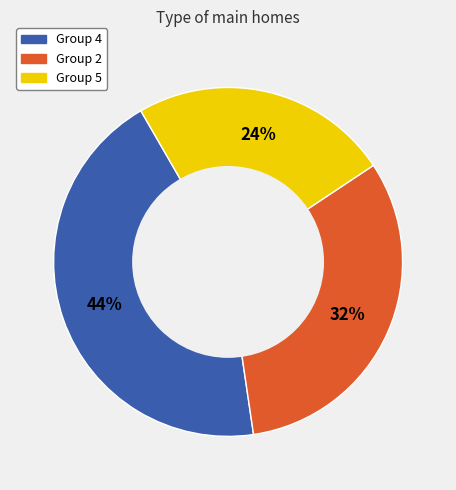

To the nearest percent, what is the difference between the largest and smallest slice percentages?

20%